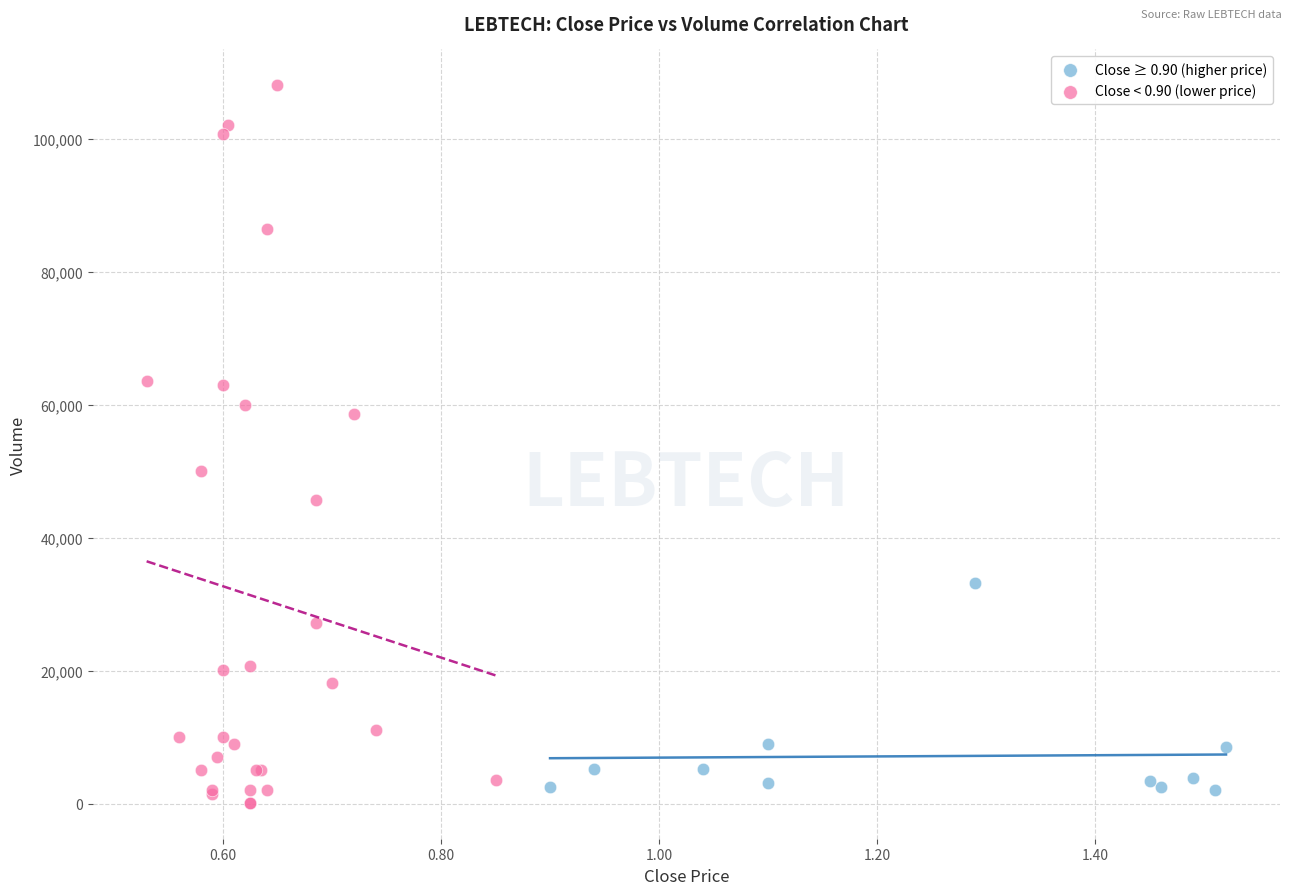

Which series contains the lowest Y value?

Close < 0.90 (lower price)